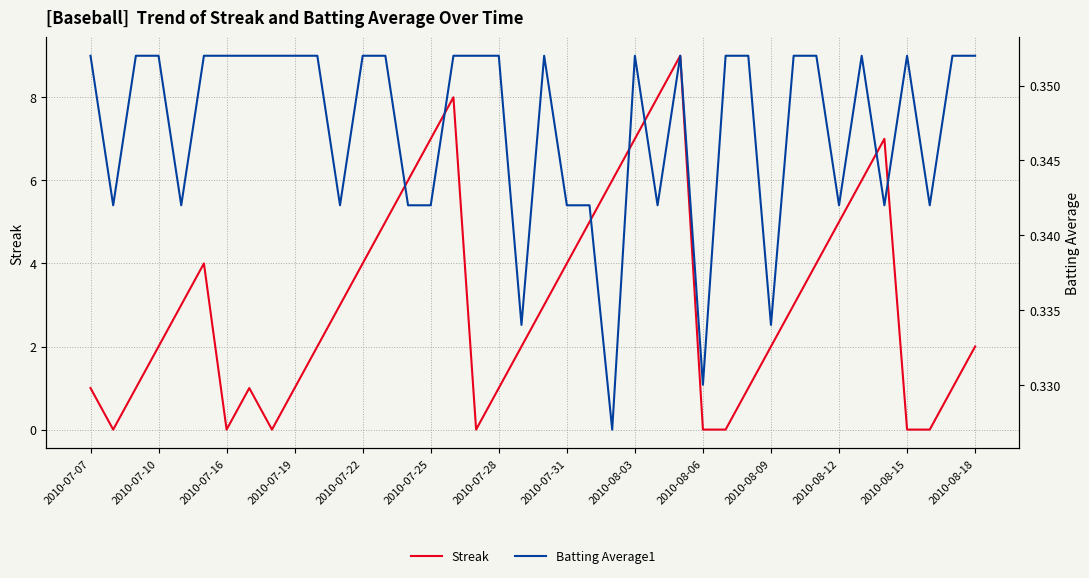

How many values in the Streak series exceed 3?

16